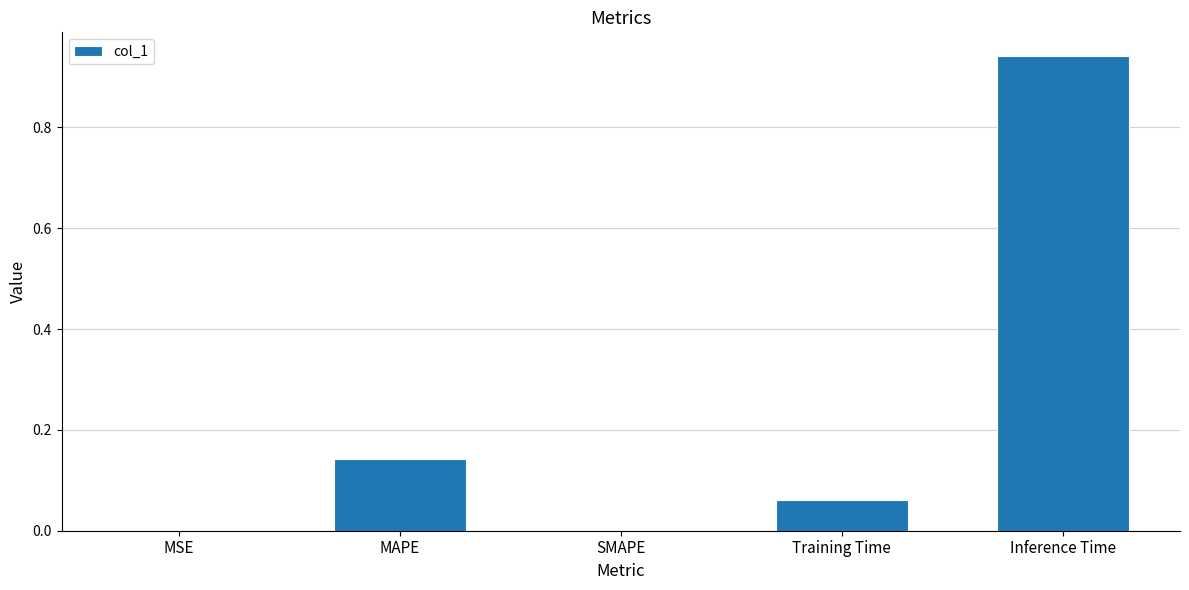

The chart shows a value of -0.3 at SMAPE. True or false?

False